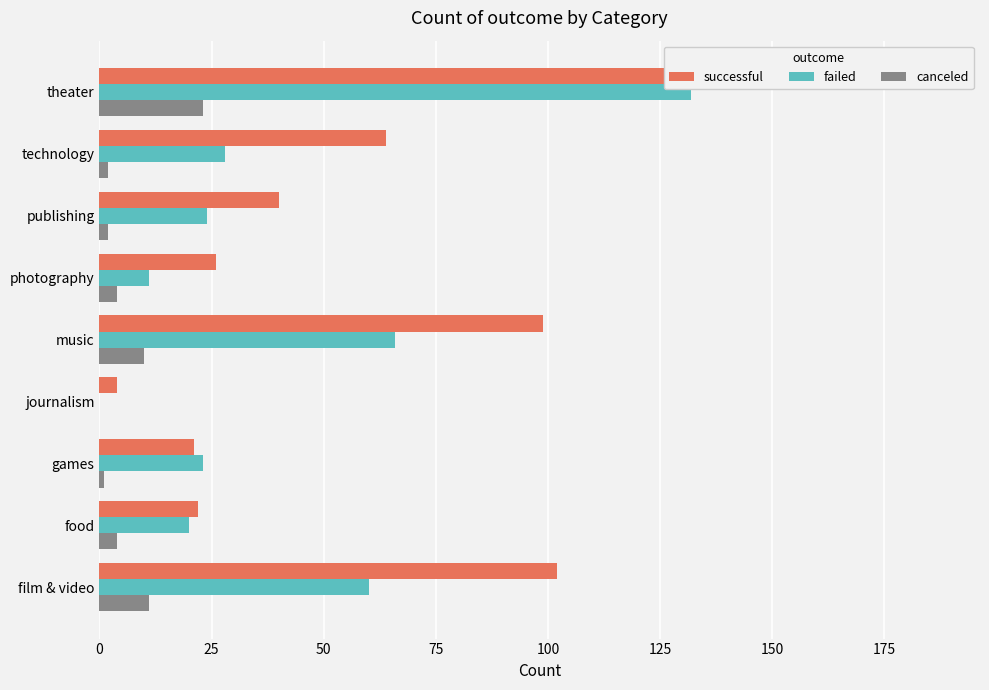

Reading left to right, list all the values displayed in this chart.

successful: 102	22	21	4	99	26	40	64	187
failed: 60	20	23	0	66	11	24	28	132
canceled: 11	4	1	0	10	4	2	2	23